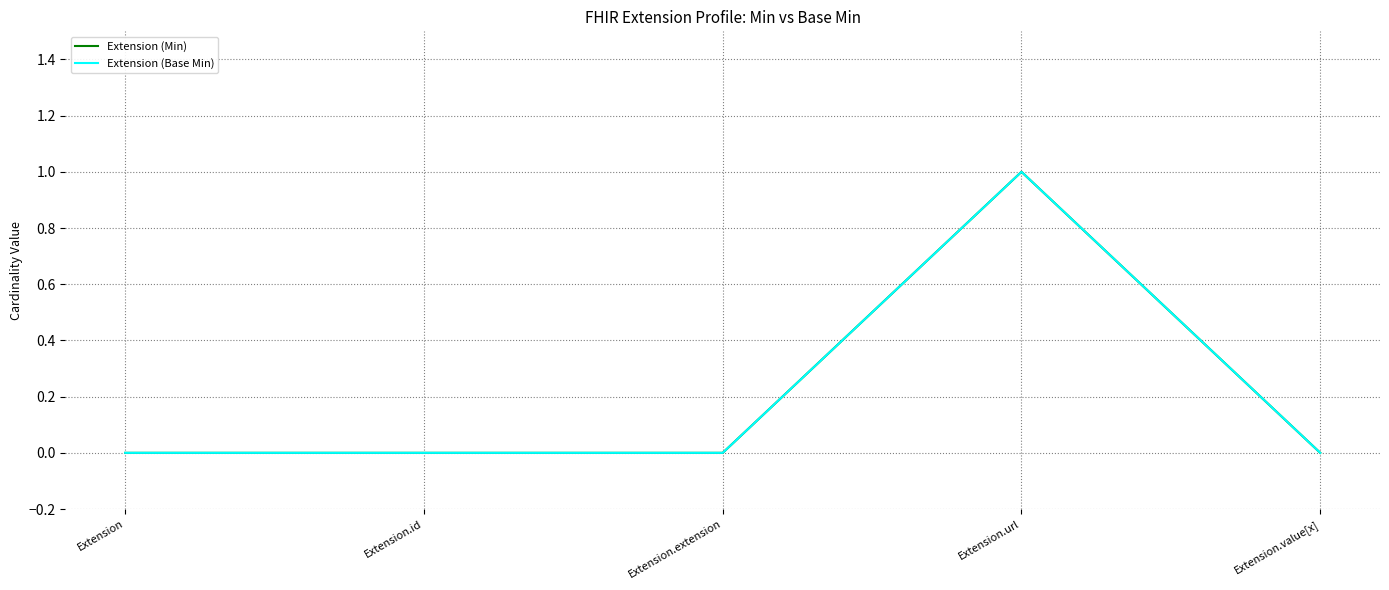

Is this an area chart (filled region under the line)?

No